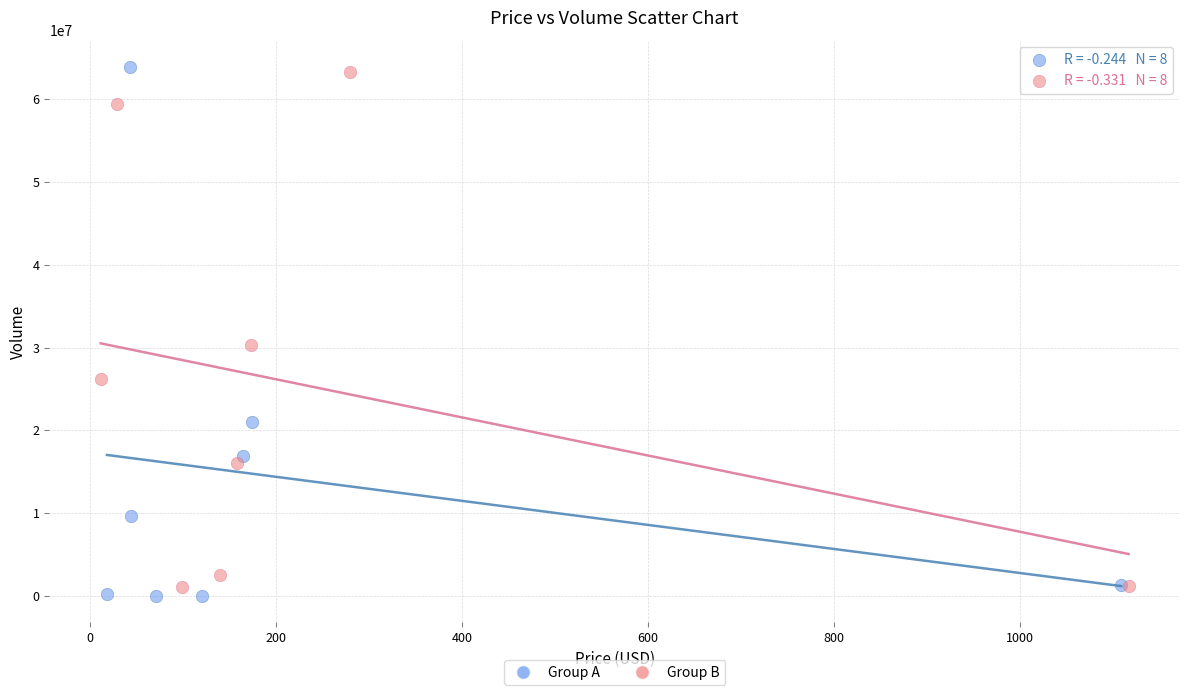

What are all the series names shown in the legend?

Group A, Group B